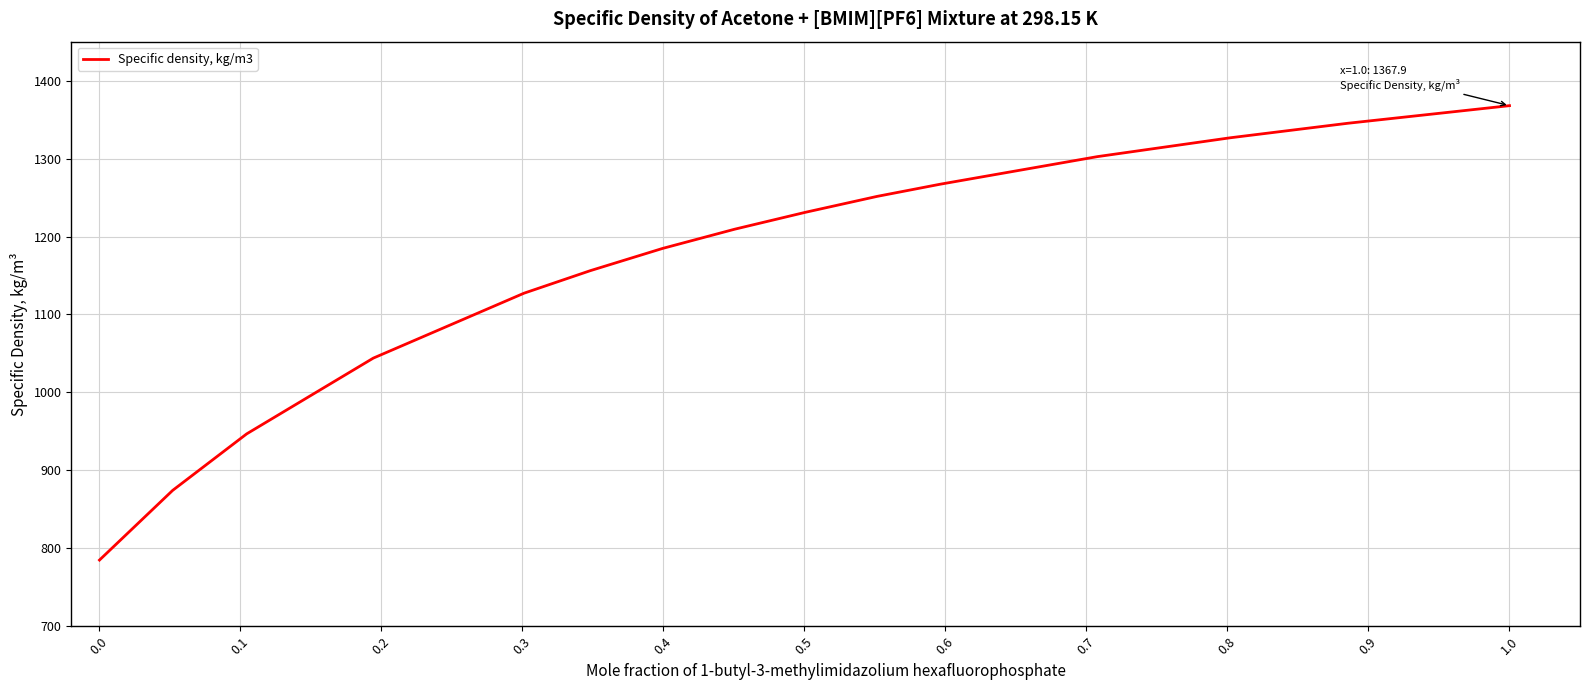

What is the difference between the maximum and minimum values?

583.0